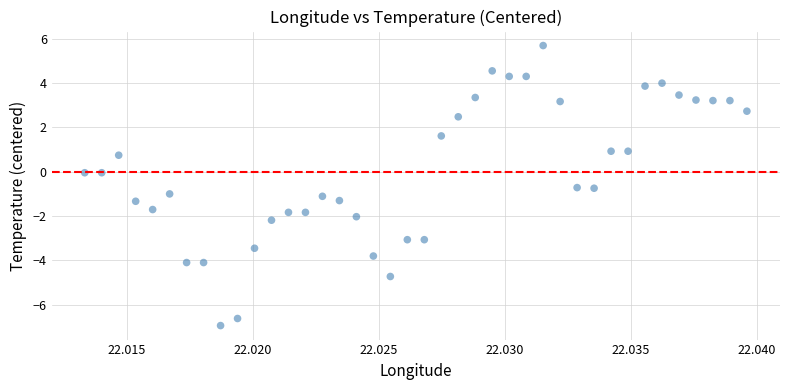

What is the range of Y values (max minus min)?

12.6